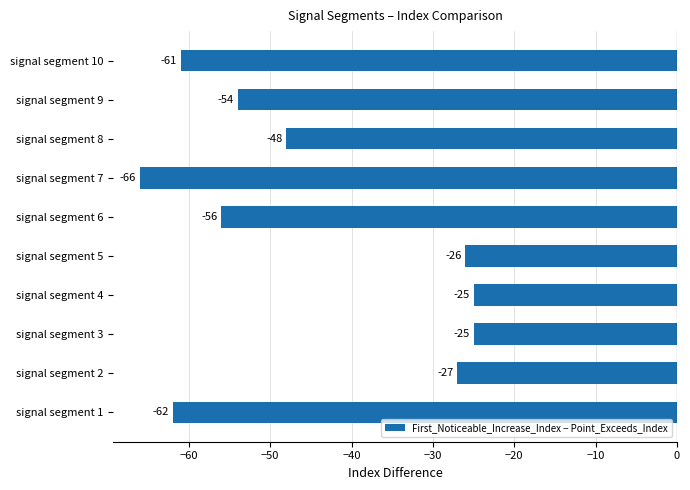

How many bars are there in total?

10